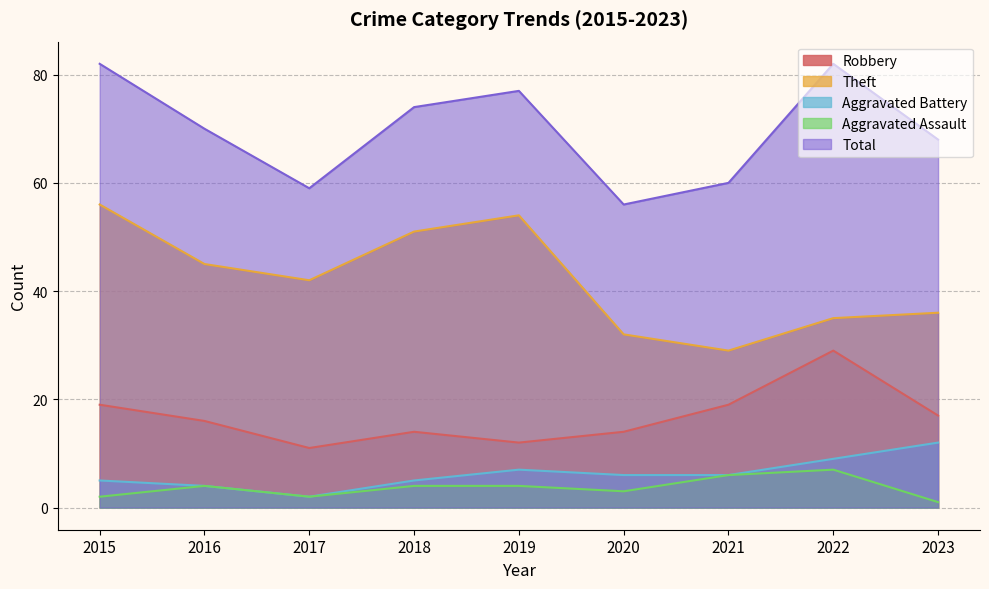

At which label does Aggravated Battery first exceed 6?

2019